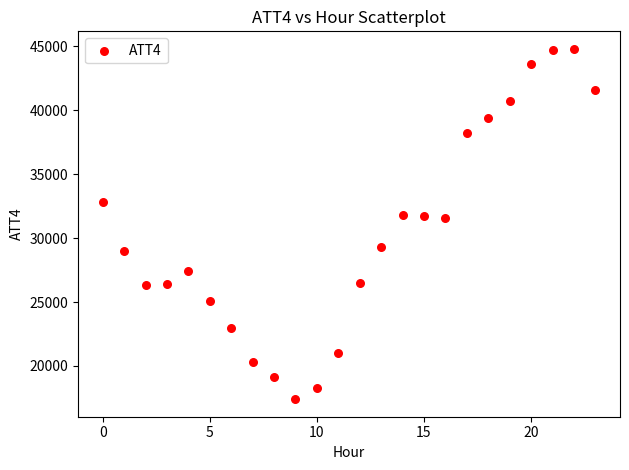

What is the range of Y values (max minus min)?

27400